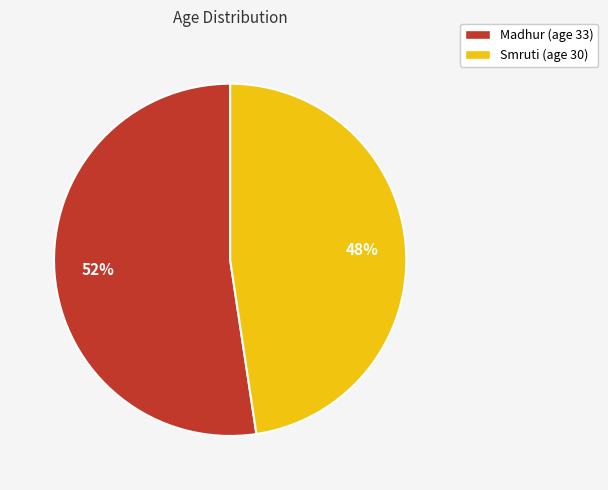

Which category accounts for the majority?

Madhur